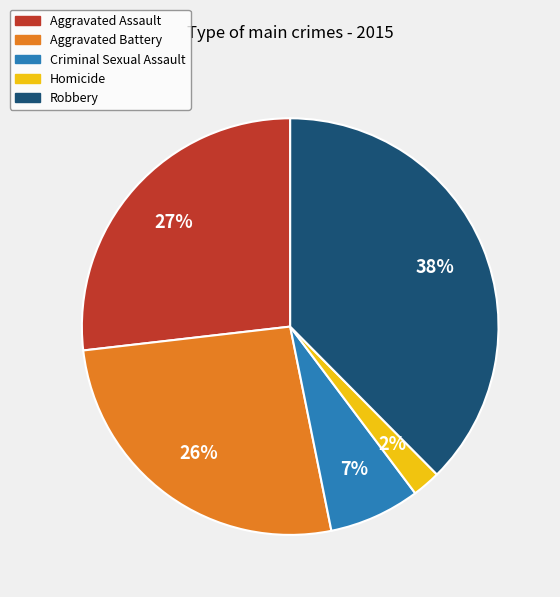

Which has a higher value, Robbery or Aggravated Assault?

Robbery